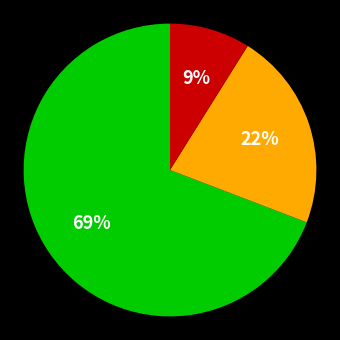

To the nearest percent, what is the difference between the largest and smallest slice percentages?

60%